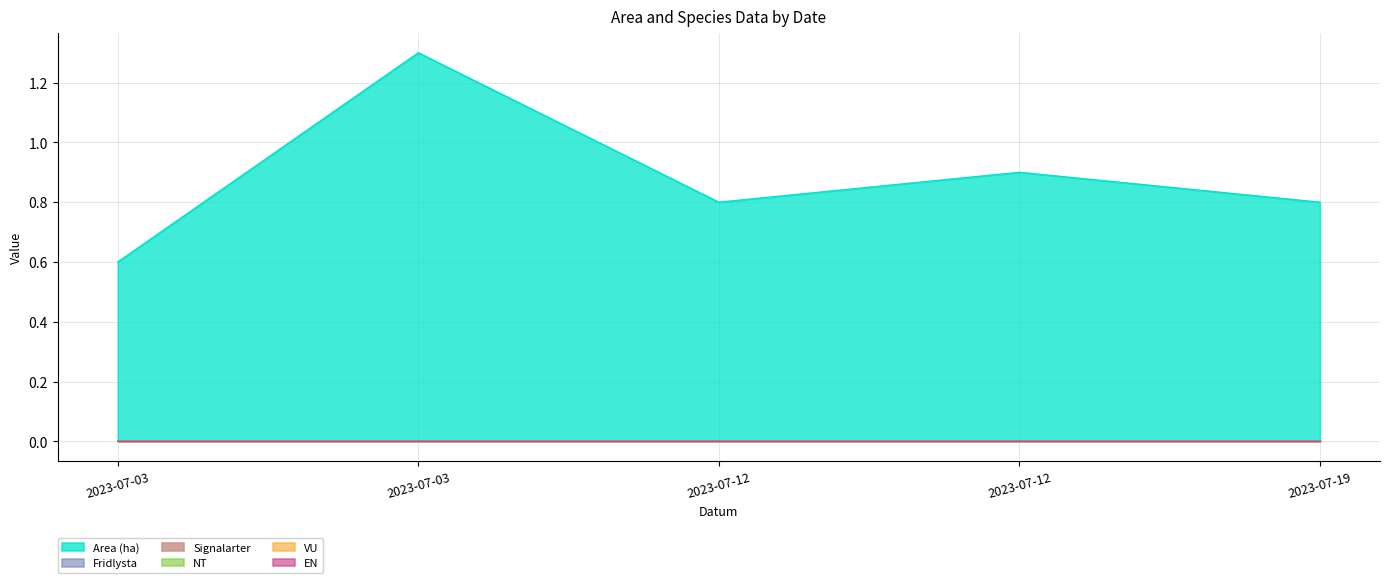

Between 2023-07-03 and 2023-07-19, which series saw the biggest shift?

Area (ha)